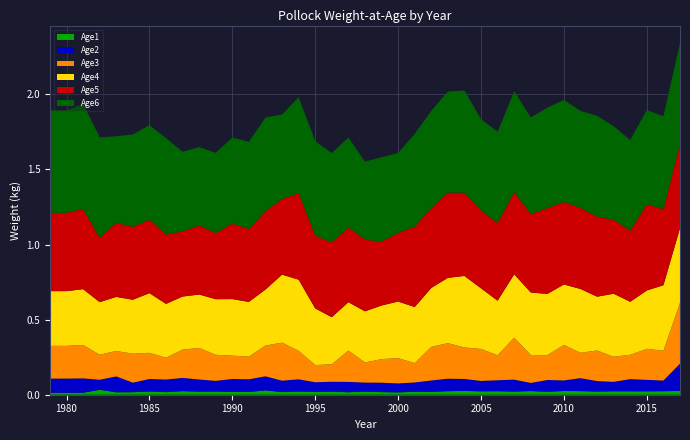

Reading right to left, extract all data points from this chart.

Age1: 0.0	0.0	0.0	0.0	0.0	0.0	0.0	0.0	0.0	0.0	0.0	0.0	0.0	0.0	0.0	0.0	0.0	0.0	0.0	0.0	0.0	0.0	0.0	0.0	0.0	0.0	0.0	0.0	0.0	0.0	0.0	0.0	0.0	0.0	0.0	0.0	0.0	0.0	0.0
Age2: 0.2	0.1	0.1	0.1	0.1	0.1	0.1	0.1	0.1	0.1	0.1	0.1	0.1	0.1	0.1	0.1	0.1	0.1	0.1	0.1	0.1	0.1	0.1	0.1	0.1	0.1	0.1	0.1	0.1	0.1	0.1	0.1	0.1	0.1	0.1	0.1	0.1	0.1	0.1
Age3: 0.4	0.2	0.2	0.2	0.2	0.2	0.2	0.2	0.2	0.2	0.3	0.2	0.2	0.2	0.2	0.2	0.1	0.2	0.2	0.1	0.2	0.1	0.1	0.2	0.3	0.2	0.2	0.2	0.2	0.2	0.2	0.1	0.2	0.2	0.2	0.2	0.2	0.2	0.2
Age4: 0.5	0.4	0.4	0.4	0.4	0.4	0.4	0.4	0.4	0.4	0.4	0.4	0.4	0.5	0.4	0.4	0.4	0.4	0.4	0.3	0.3	0.3	0.4	0.5	0.5	0.4	0.4	0.4	0.4	0.4	0.4	0.4	0.4	0.4	0.4	0.3	0.4	0.4	0.4
Age5: 0.6	0.5	0.6	0.5	0.5	0.5	0.5	0.5	0.6	0.5	0.5	0.5	0.5	0.6	0.6	0.5	0.5	0.5	0.4	0.5	0.5	0.5	0.5	0.6	0.5	0.5	0.5	0.5	0.4	0.5	0.4	0.5	0.5	0.5	0.5	0.4	0.5	0.5	0.5
Age6: 0.7	0.6	0.6	0.6	0.6	0.7	0.6	0.7	0.7	0.6	0.7	0.6	0.6	0.7	0.7	0.6	0.6	0.5	0.6	0.5	0.6	0.6	0.6	0.6	0.6	0.6	0.6	0.6	0.5	0.5	0.5	0.6	0.6	0.6	0.6	0.7	0.7	0.7	0.7